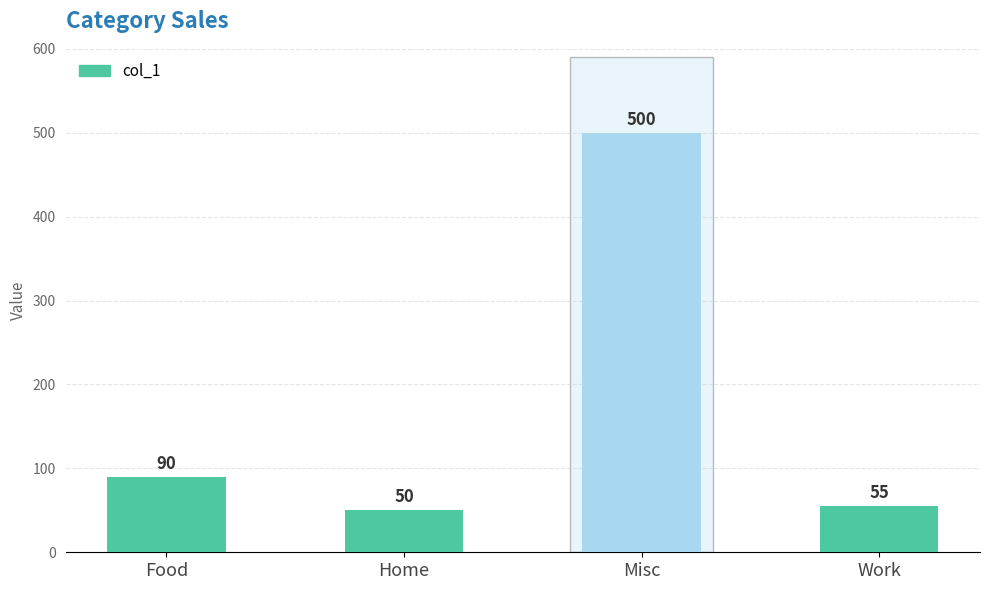

Rank the categories by value from lowest to highest.

Home, Work, Food, Misc